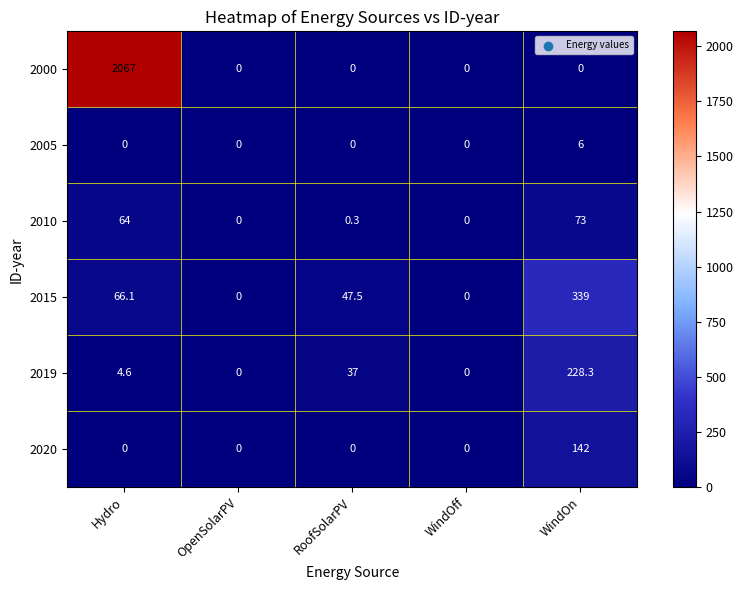

Which series has the largest range (max minus min)?

2000